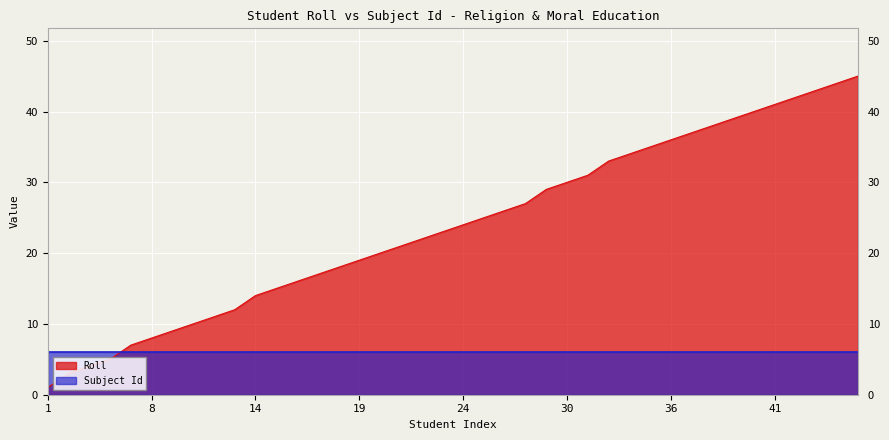

List the series in order of their peak value, highest first.

Roll, Subject Id